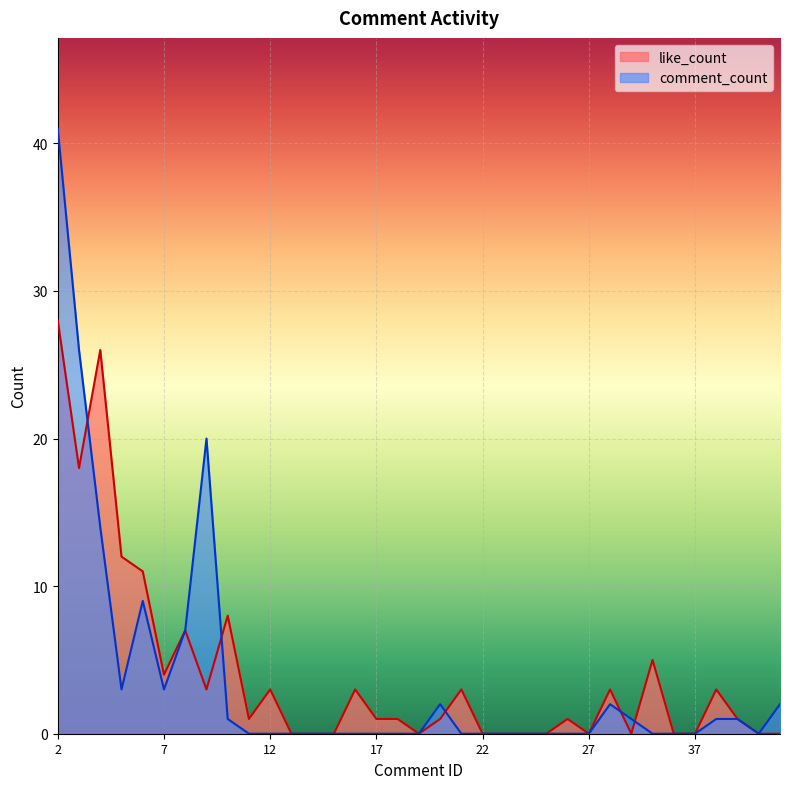

Count the number of categories in the chart.

35